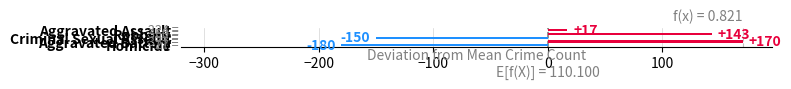

What is the smallest value displayed?

-180.2